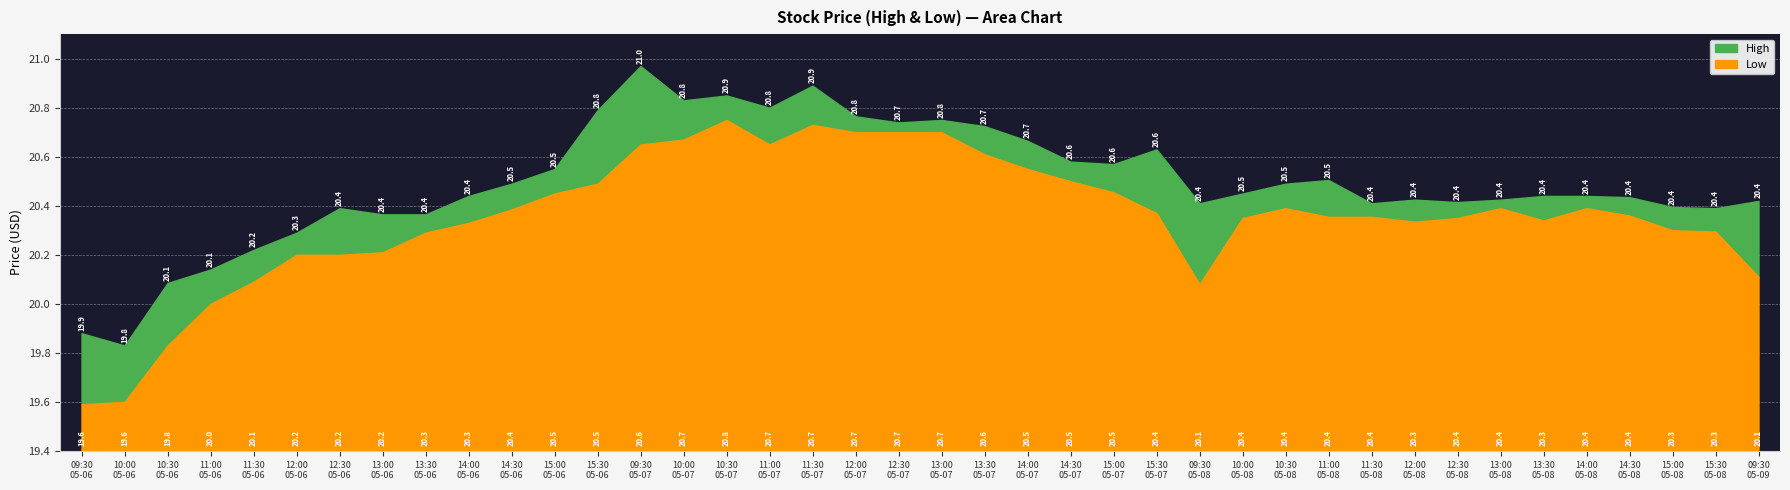

True or false: Low and High intersect in this chart.

False